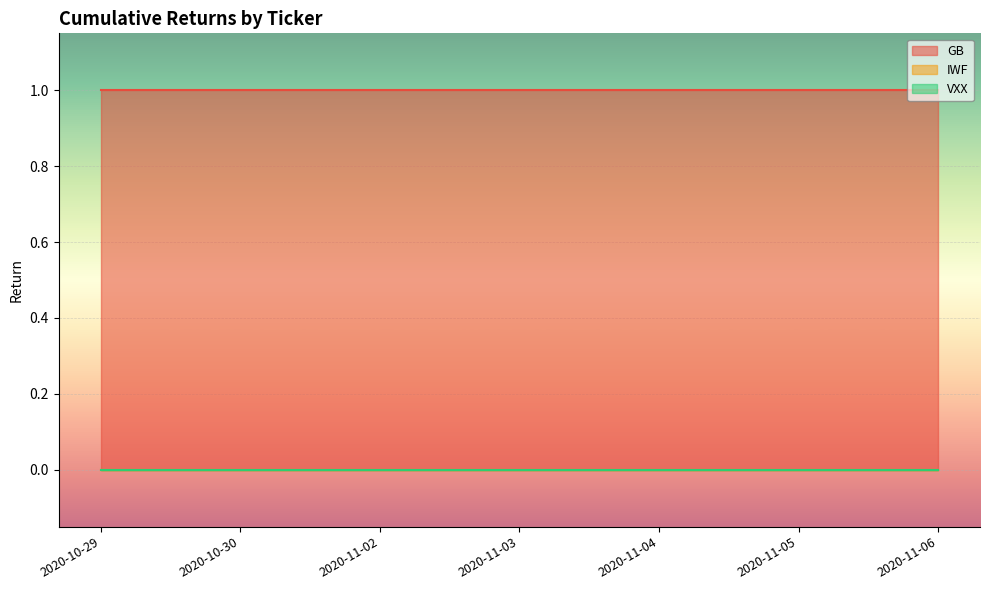

What is the total value across all series at 2020-10-30?

1